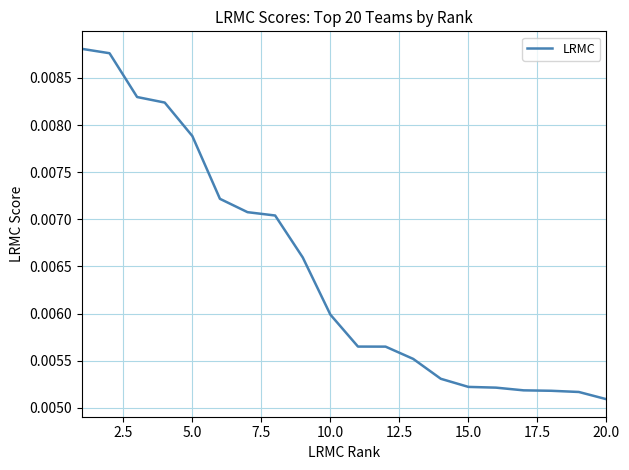

Does the chart have visible grid lines?

Yes